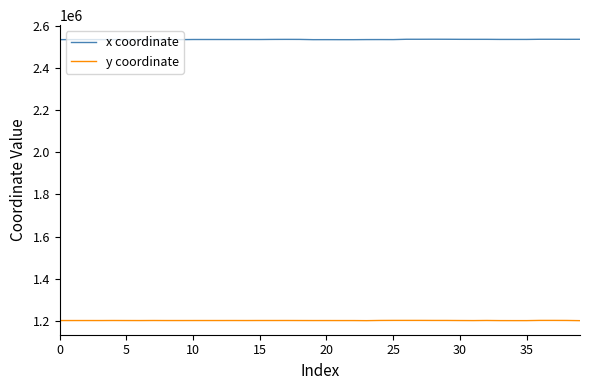

Which series has the largest total across all categories?

x coordinate